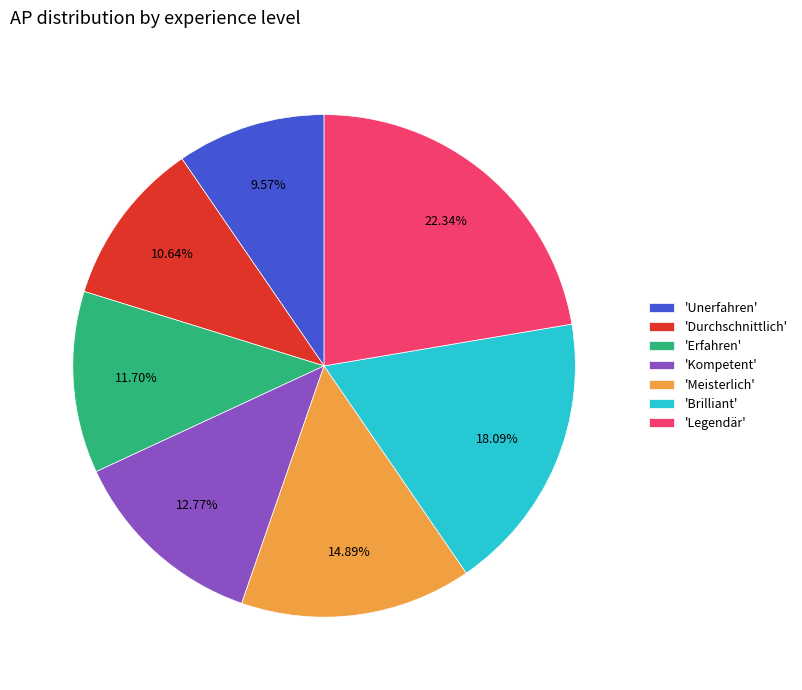

Between 'Erfahren' and 'Durchschnittlich', which is larger?

'Erfahren'